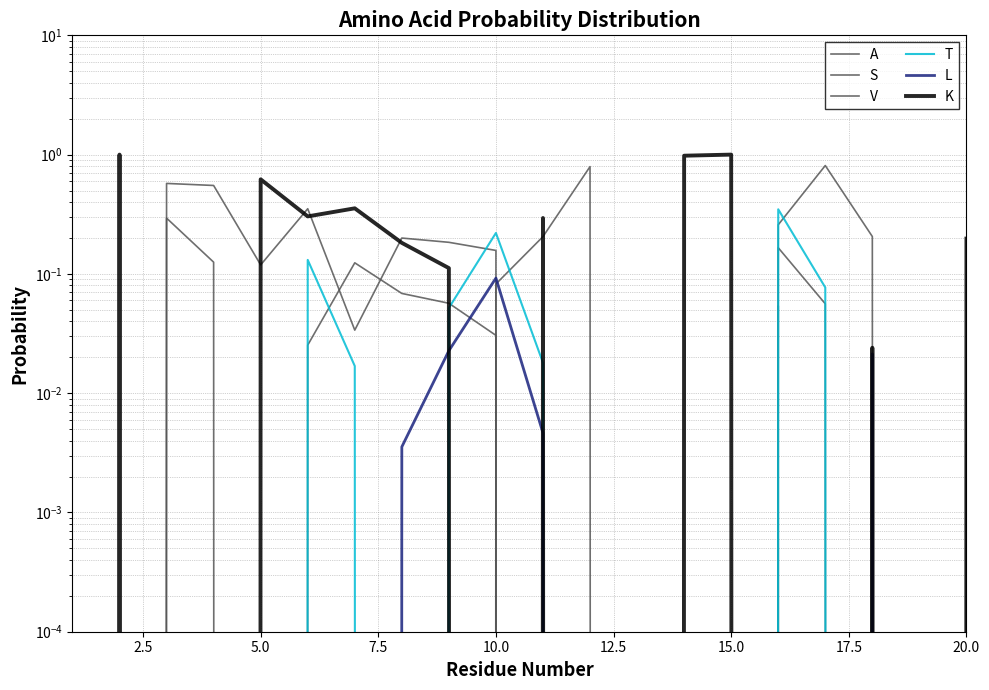

Reading left to right, what are all the values shown in this chart?

A: 0.0	0.0	0.3	0.1	0.0	0.0	0.1	0.1	0.1	0.0	0.0	0.0	0.0	0.0	0.0	0.2	0.1	0.0	0.0	0.0
S: 0.0	0.0	0.6	0.6	0.1	0.4	0.0	0.2	0.2	0.2	0.0	0.0	0.0	0.0	0.0	0.3	0.8	0.2	0.0	0.0
V: 0.0	0.0	0.0	0.0	0.0	0.0	0.0	0.0	0.0	0.1	0.2	0.8	0.0	0.0	0.0	0.1	0.0	0.0	0.0	0.0
T: 0.0	0.0	0.0	0.0	0.0	0.1	0.0	0.0	0.1	0.2	0.0	0.0	0.0	0.0	0.0	0.3	0.1	0.0	0.0	0.0
L: 0.0	0.0	0.0	0.0	0.0	0.0	0.0	0.0	0.0	0.1	0.0	0.0	0.0	0.0	0.0	0.0	0.0	0.0	0.0	0.0
K: 0.0	1.0	0.0	0.0	0.6	0.3	0.4	0.2	0.1	0.0	0.3	0.0	0.0	1.0	1.0	0.0	0.0	0.0	0.0	0.2